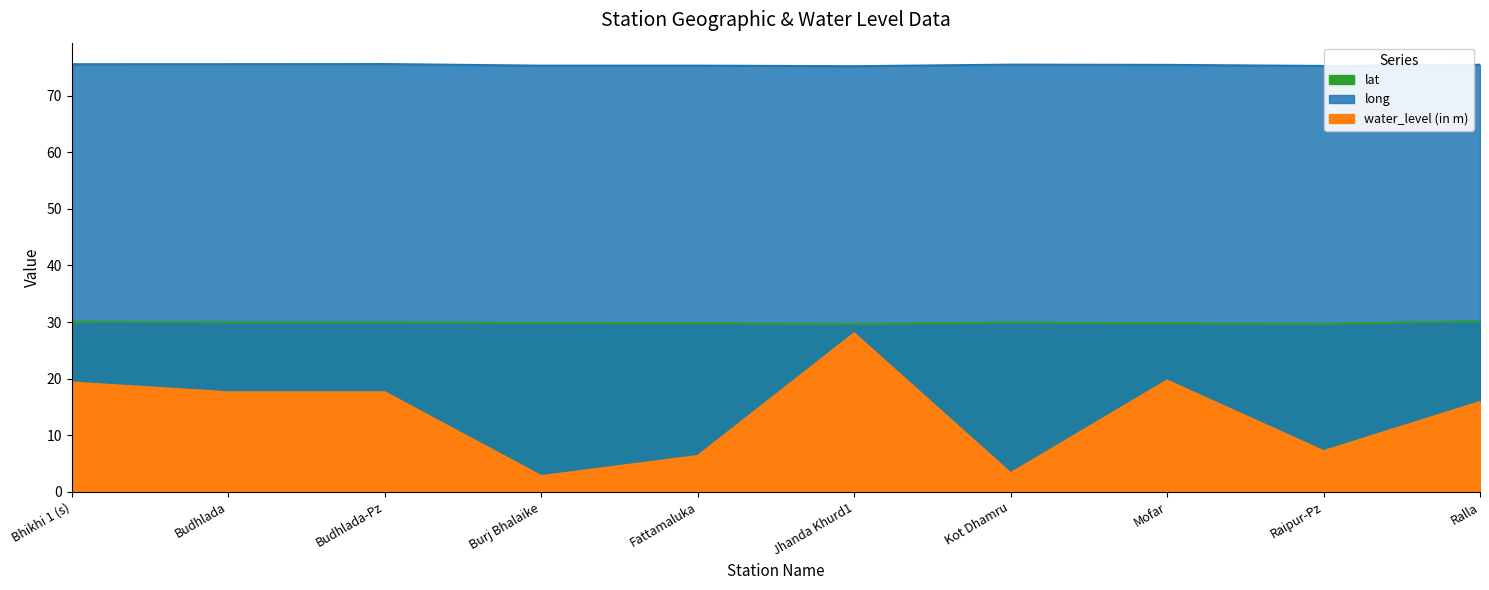

Where does the water_level (in m) series first go above 17?

Bhikhi 1 (s)